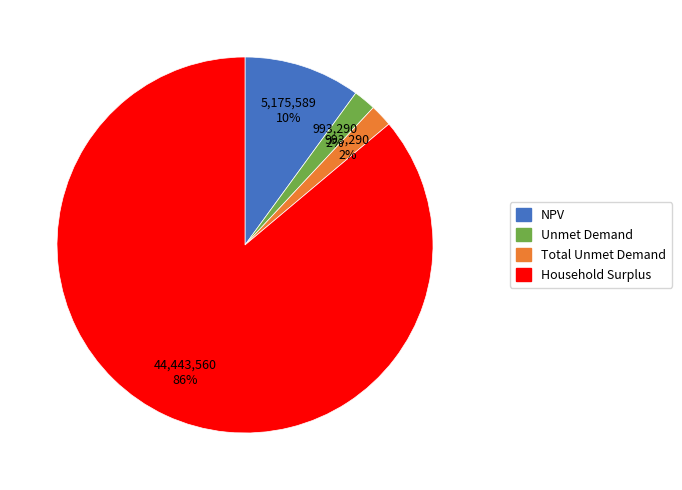

To the nearest percent, what is the difference between the NPV and Unmet Demand slice percentages?

8%